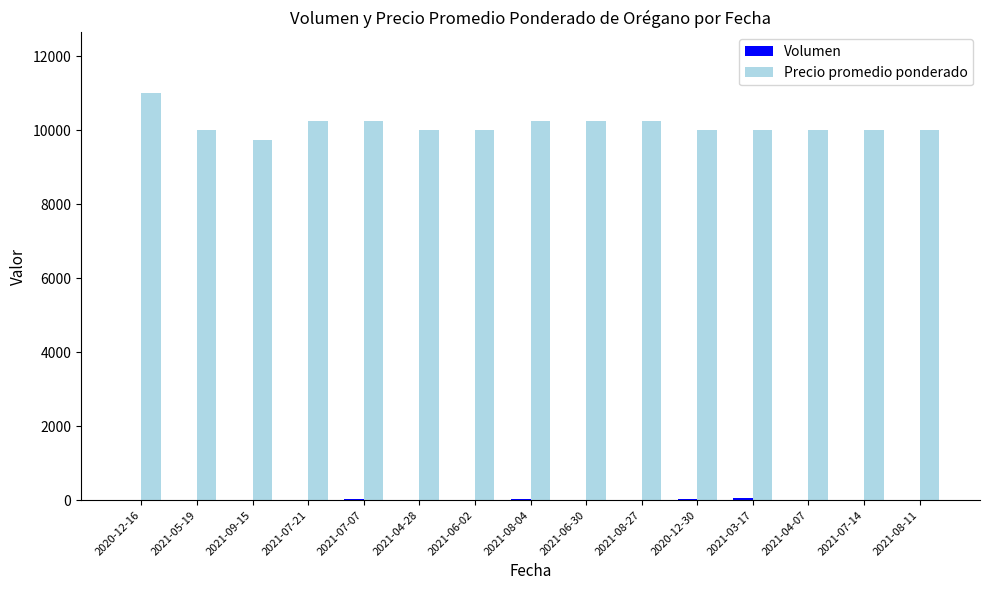

Which category has the highest value in the Precio promedio ponderado series?

2020-12-16